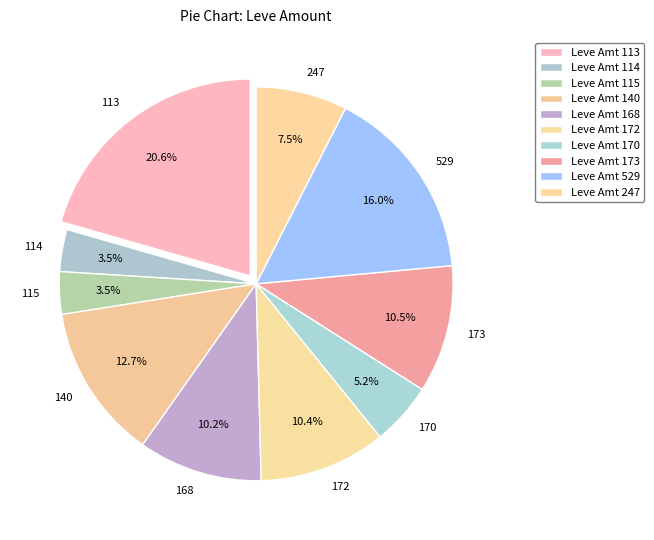

Is 529 the majority of the pie?

No